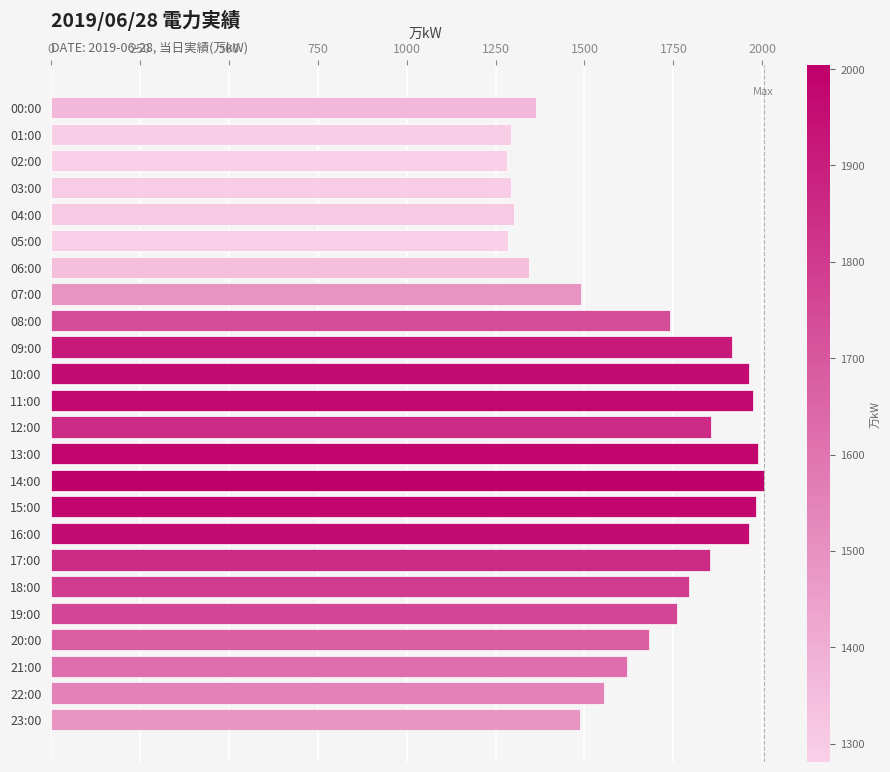

What is the ratio of the value at 04:00 to the value at 06:00?

1.0